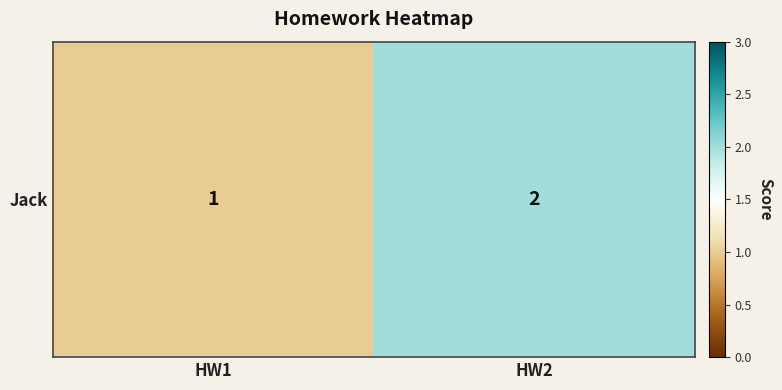

What is the sum of all values?

3